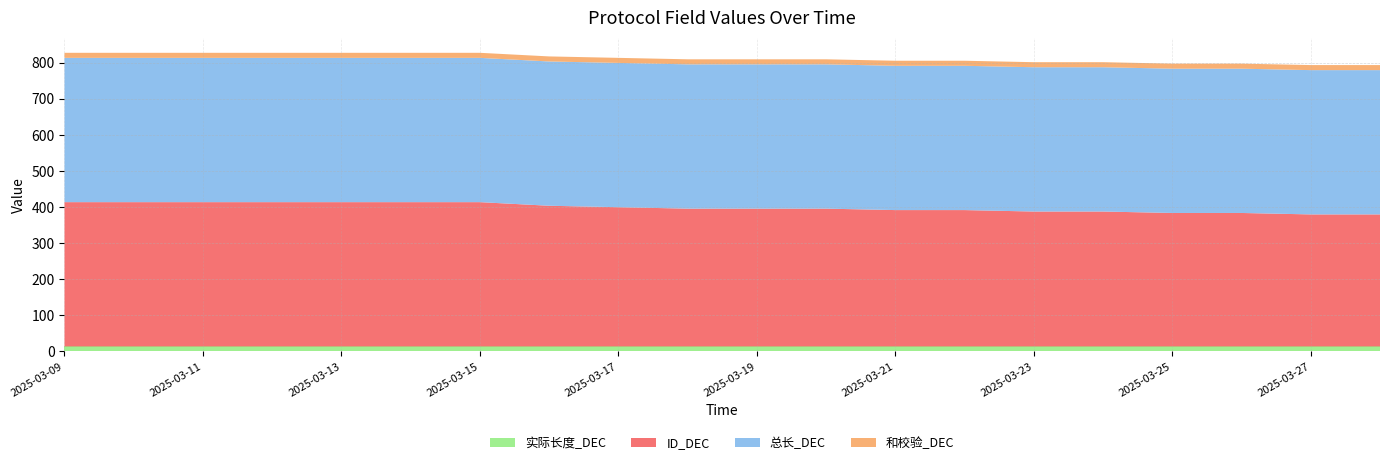

Reading left to right, extract all data points from this chart.

实际长度_DEC: 2025-03-09=14	2025-03-10=14	2025-03-11=14	2025-03-12=14	2025-03-13=14	2025-03-14=14	2025-03-15=14	2025-03-16=14	2025-03-17=14	2025-03-18=14	2025-03-19=14	2025-03-20=14	2025-03-21=14	2025-03-22=14	2025-03-23=14	2025-03-24=14	2025-03-25=14	2025-03-26=14	2025-03-27=14	2025-03-28=14
ID_DEC: 2025-03-09=400	2025-03-10=400	2025-03-11=400	2025-03-12=400	2025-03-13=400	2025-03-14=400	2025-03-15=400	2025-03-16=390	2025-03-17=386	2025-03-18=382	2025-03-19=382	2025-03-20=382	2025-03-21=378	2025-03-22=378	2025-03-23=374	2025-03-24=374	2025-03-25=370	2025-03-26=370	2025-03-27=366	2025-03-28=366
总长_DEC: 2025-03-09=400	2025-03-10=400	2025-03-11=400	2025-03-12=400	2025-03-13=400	2025-03-14=400	2025-03-15=400	2025-03-16=400	2025-03-17=400	2025-03-18=400	2025-03-19=400	2025-03-20=400	2025-03-21=400	2025-03-22=400	2025-03-23=400	2025-03-24=400	2025-03-25=400	2025-03-26=400	2025-03-27=400	2025-03-28=400
和校验_DEC: 2025-03-09=14	2025-03-10=14	2025-03-11=14	2025-03-12=14	2025-03-13=14	2025-03-14=14	2025-03-15=14	2025-03-16=14	2025-03-17=14	2025-03-18=14	2025-03-19=14	2025-03-20=14	2025-03-21=14	2025-03-22=14	2025-03-23=14	2025-03-24=14	2025-03-25=14	2025-03-26=14	2025-03-27=14	2025-03-28=14